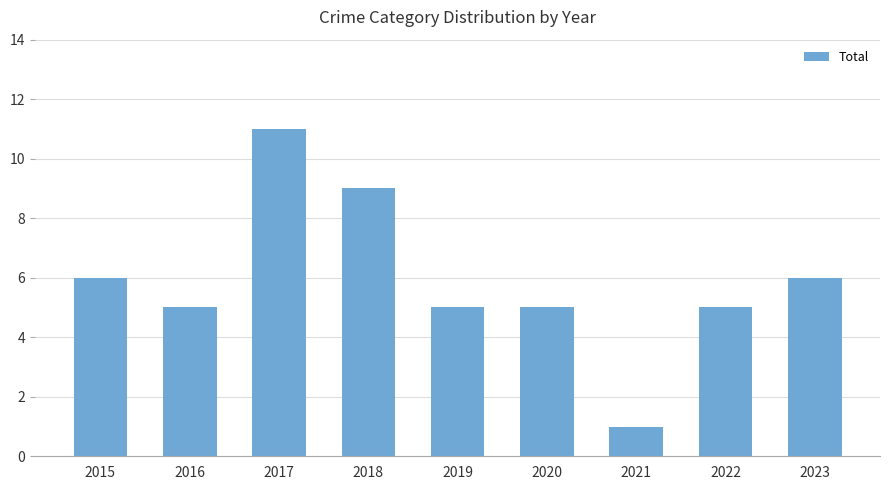

True or false: the data shows 9 at 2018.

True